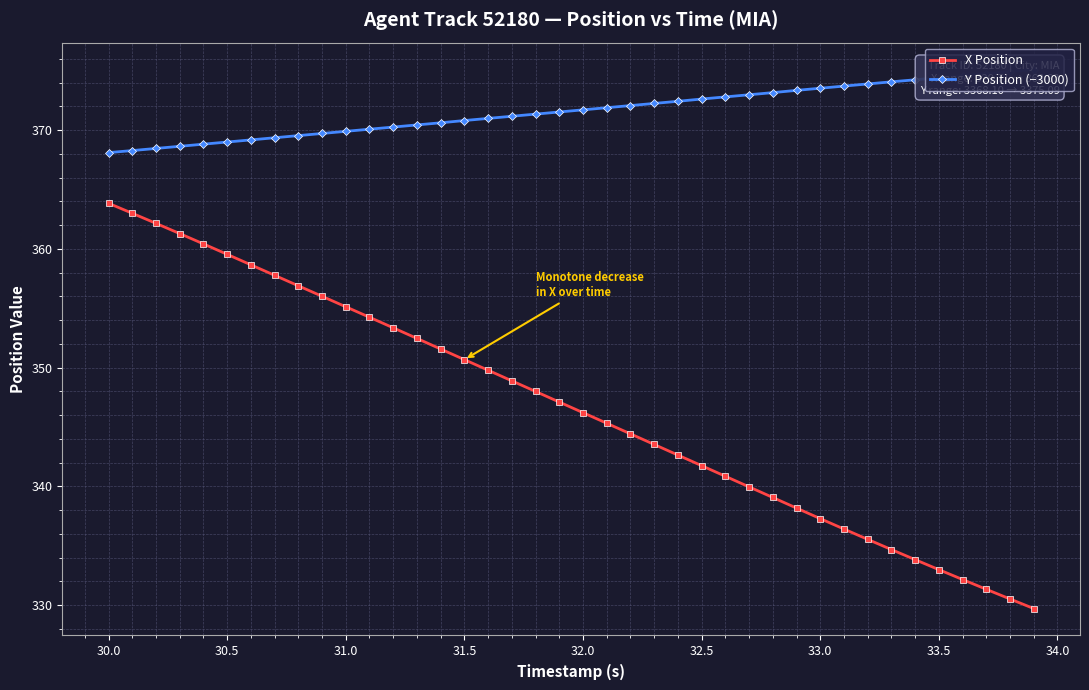

True or false: Y Position (−3000) and X Position cross at least once.

False